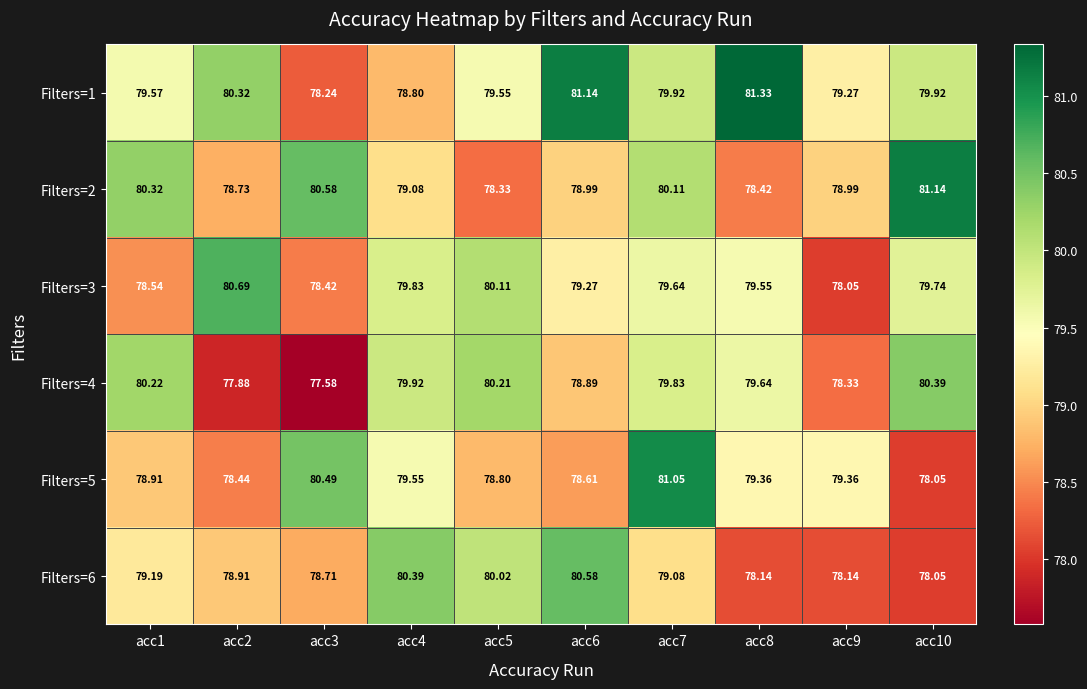

What is the smallest value displayed?

77.6